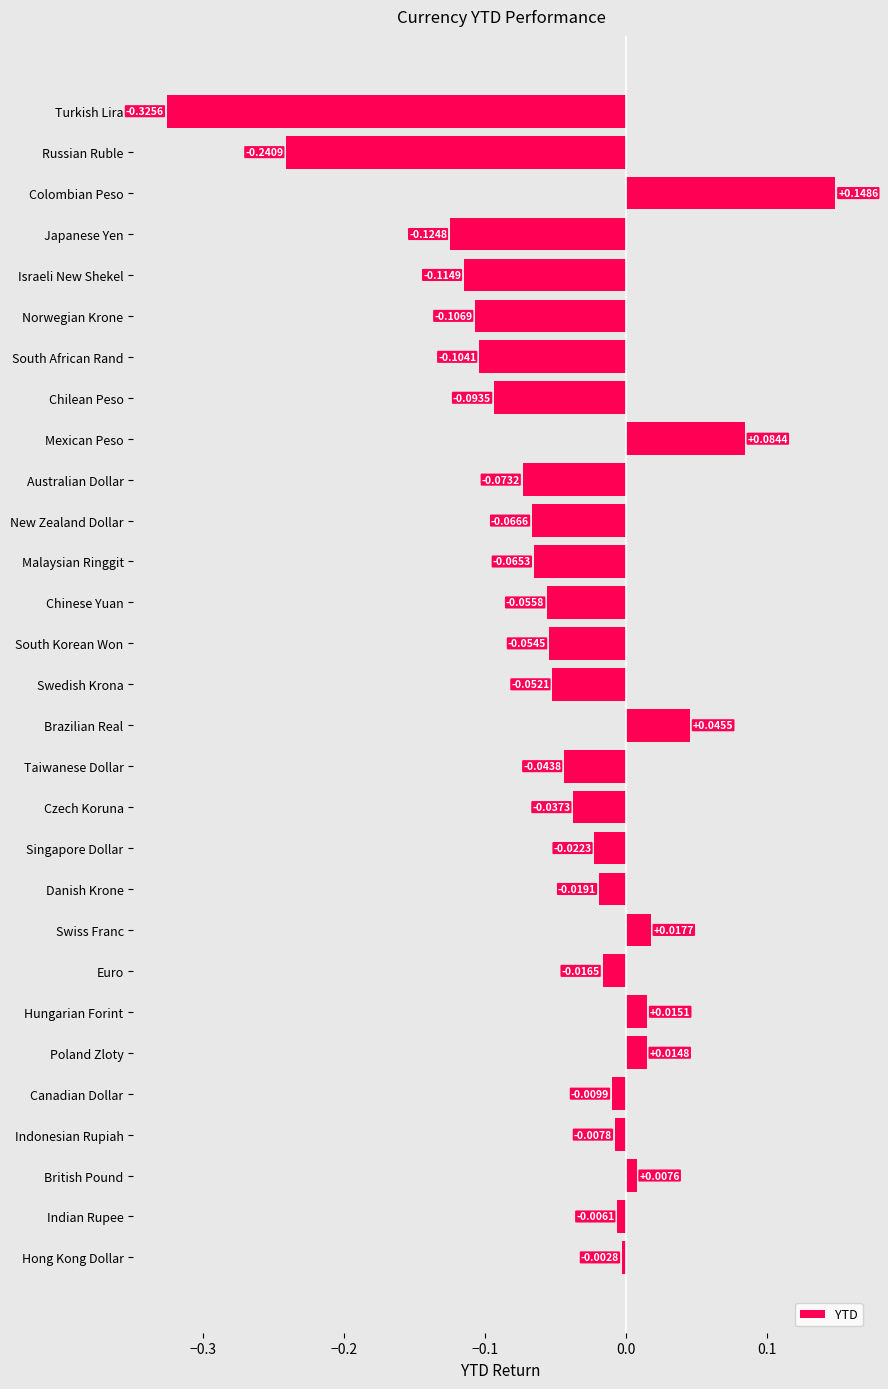

What is the difference between the maximum and minimum values?

0.5